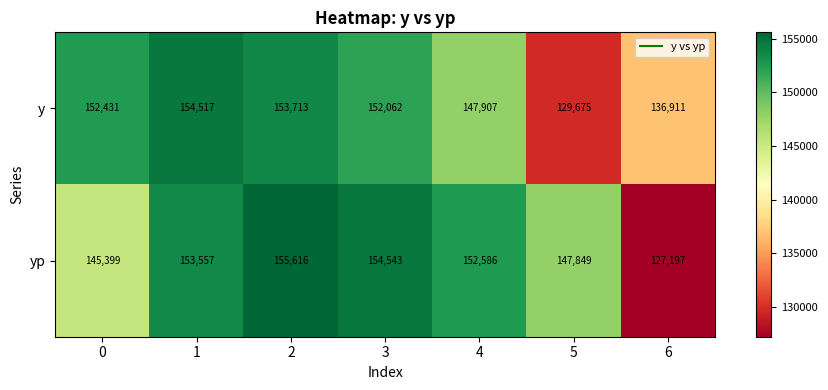

Reading left to right, extract all data points from this chart.

y: 0=152431	1=154517	2=153713	3=152062	4=147907	5=129675	6=136911
yp: 0=145399	1=153557	2=155616	3=154543	4=152586	5=147849	6=127197